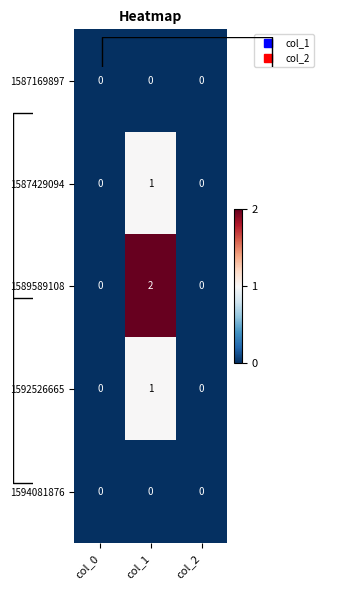

Rank the categories by 1587429094 value from lowest to highest.

col_0, col_2, col_1